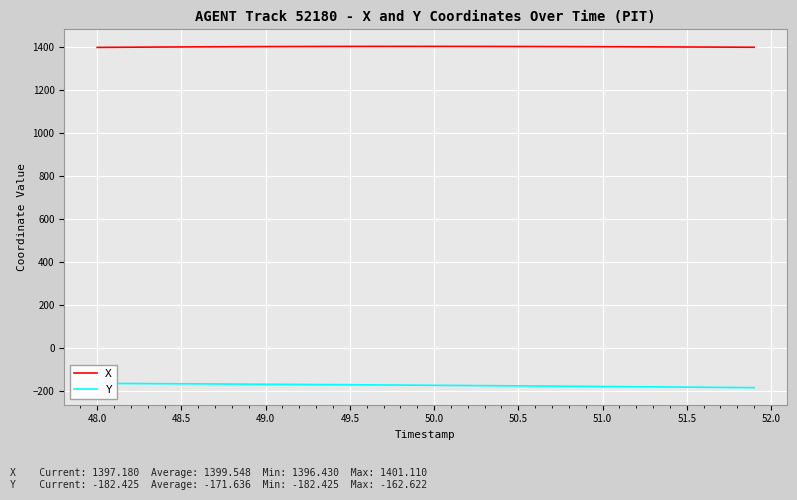

Rank the series by their average value, from lowest to highest.

Y, X